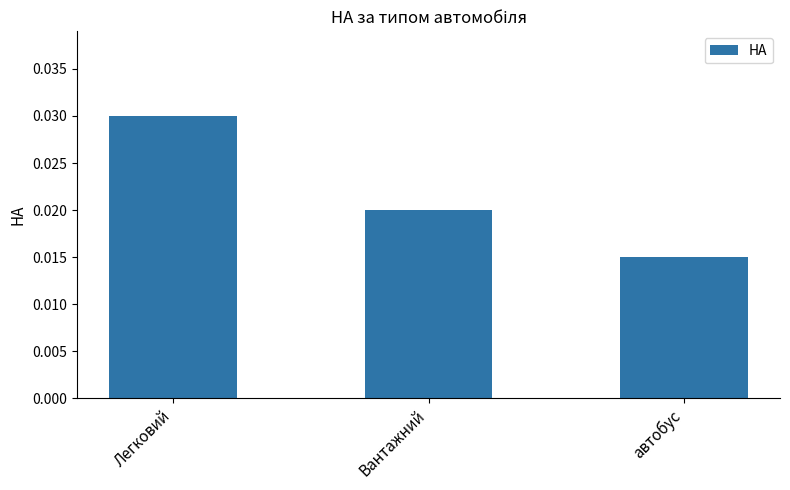

Between Вантажний and автобус, which is larger?

Вантажний